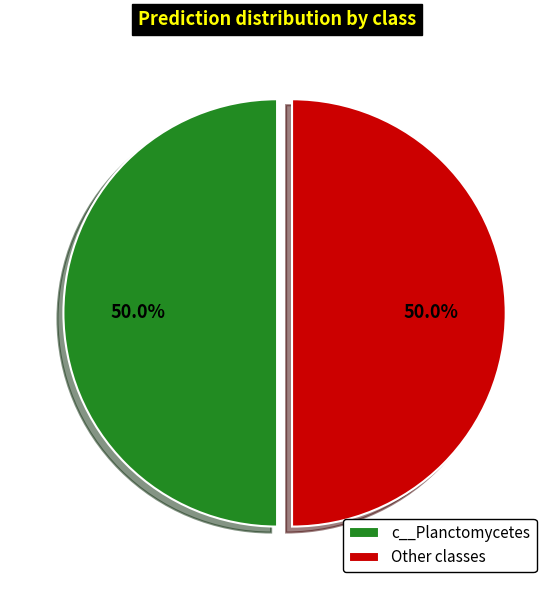

Is the sum of Other classes and c__Planctomycetes greater than half?

Yes